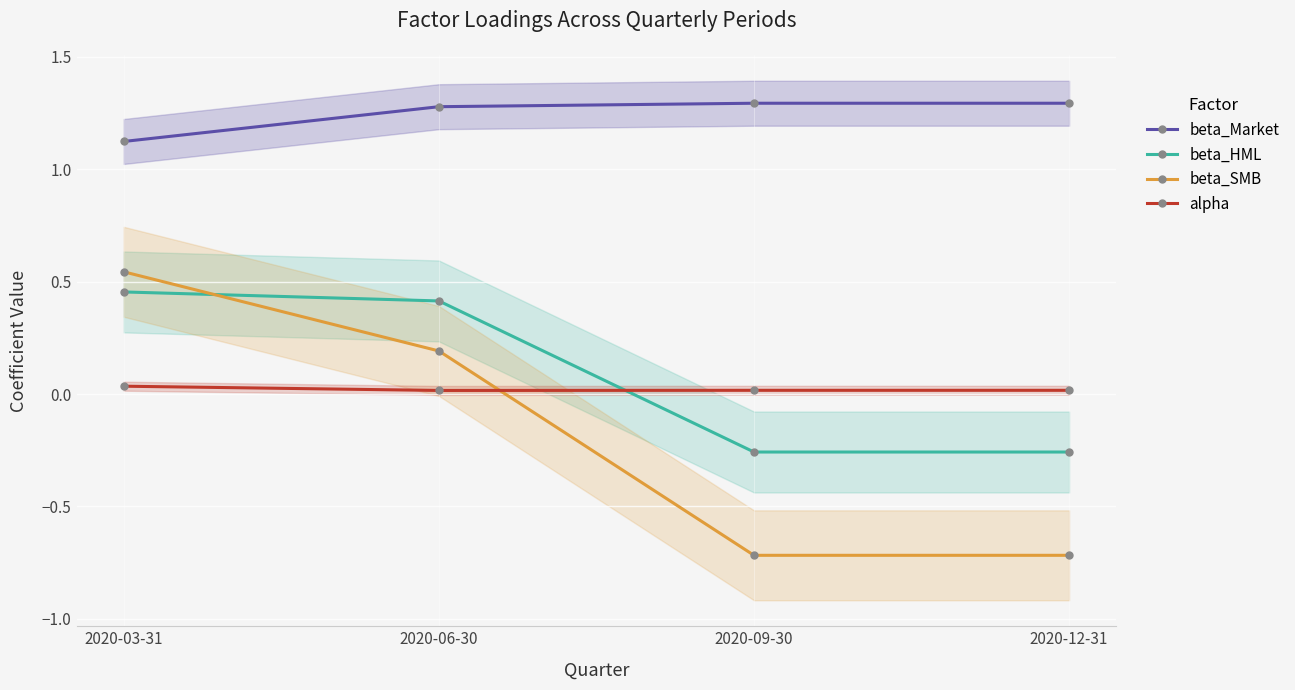

The value of beta_HML at 2020-09-30 is -0.1. True or false?

False